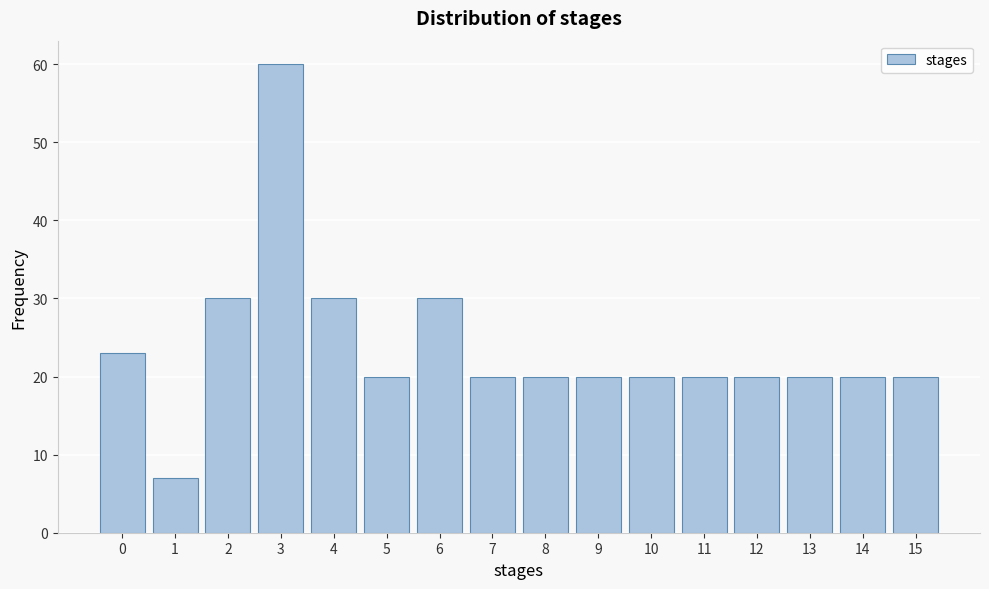

Reading right to left, transcribe all the data shown in this chart.

20	20	20	20	20	20	20	20	20	30	20	30	60	30	7	23